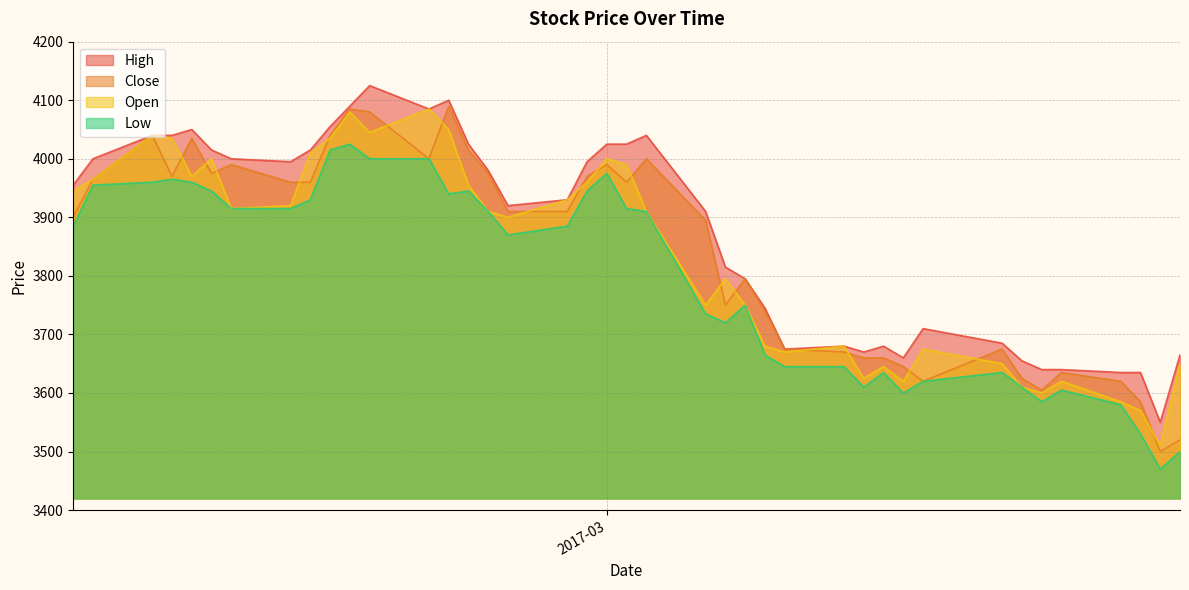

List the series in order of their peak value, lowest first.

Low, Open, Close, High